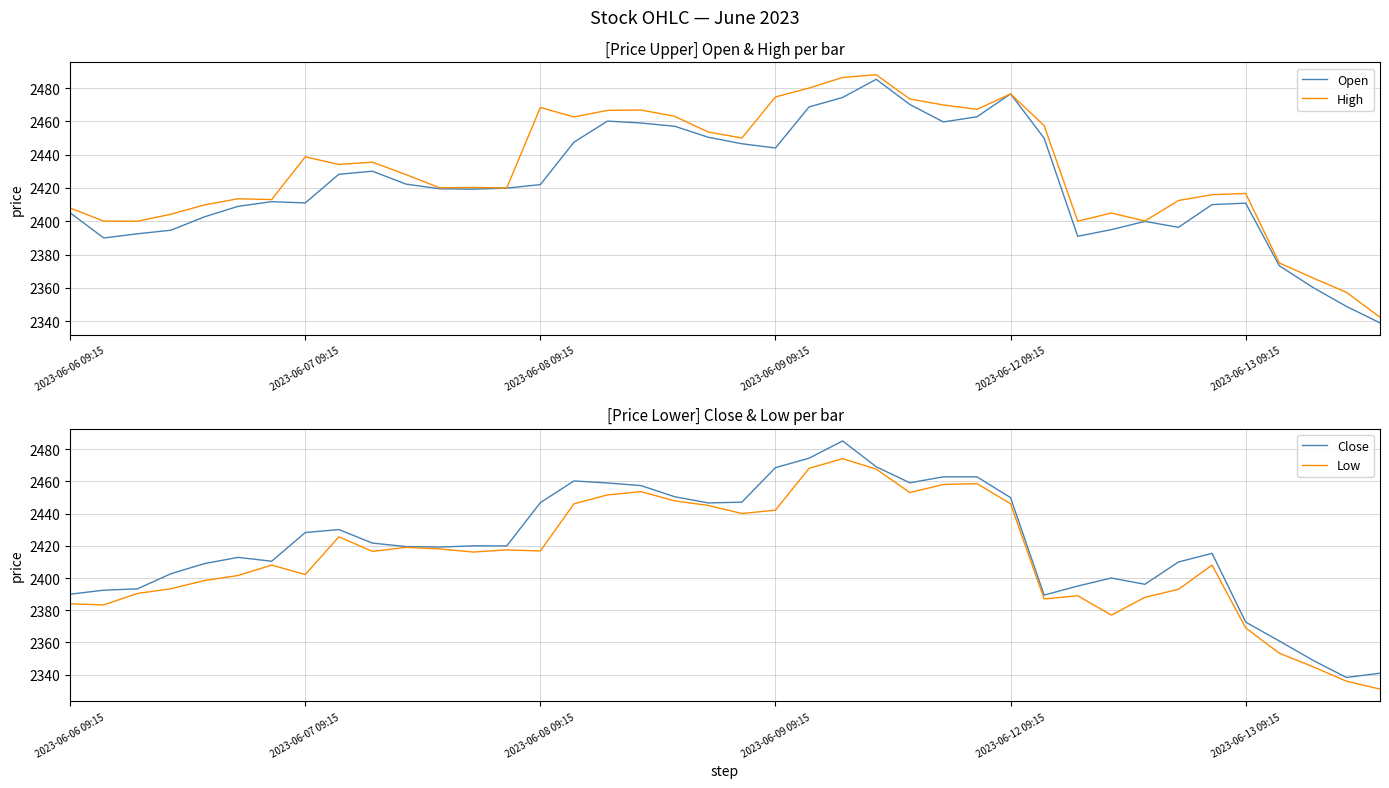

What is the approximate value of Close at 11?

2419.2